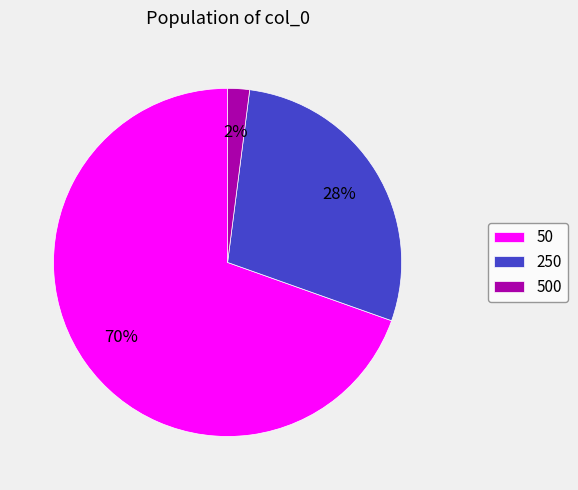

How many slices are in this pie chart?

3